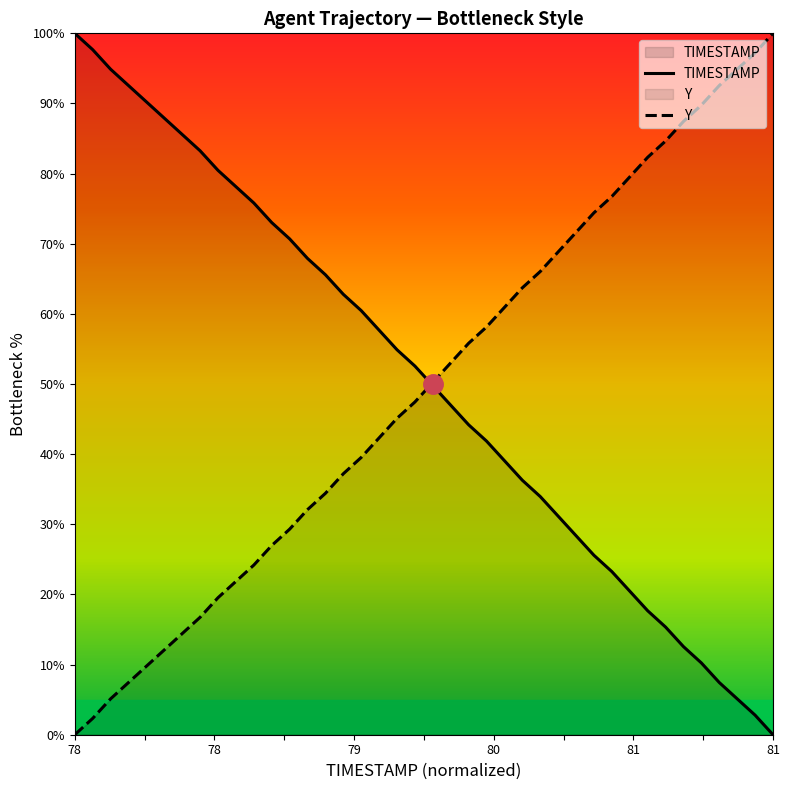

How many lines are shown in the chart?

2